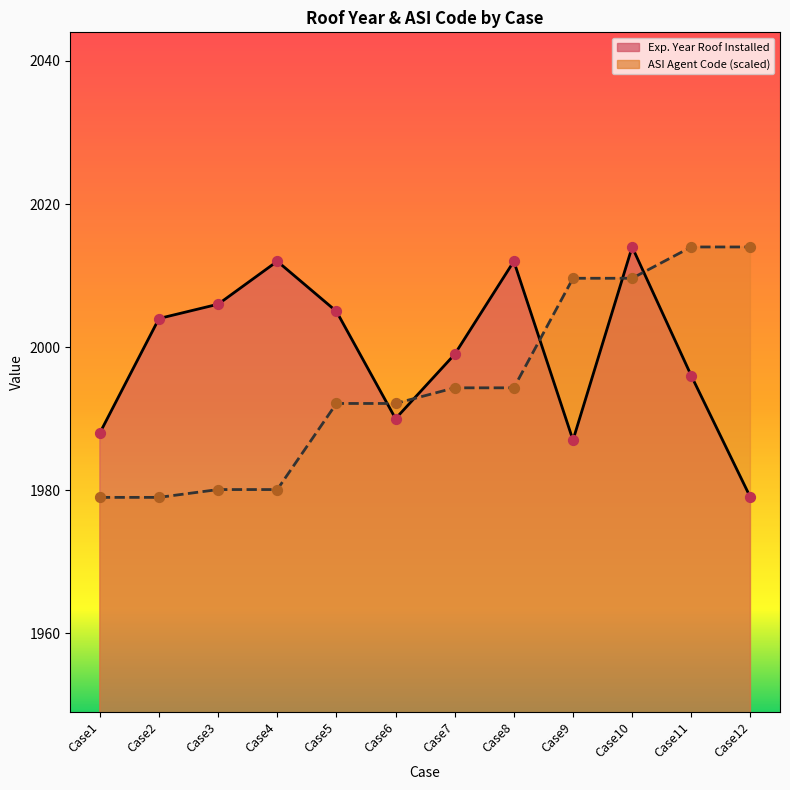

Which series contains the lowest Y value?

Exp. Year Roof Installed